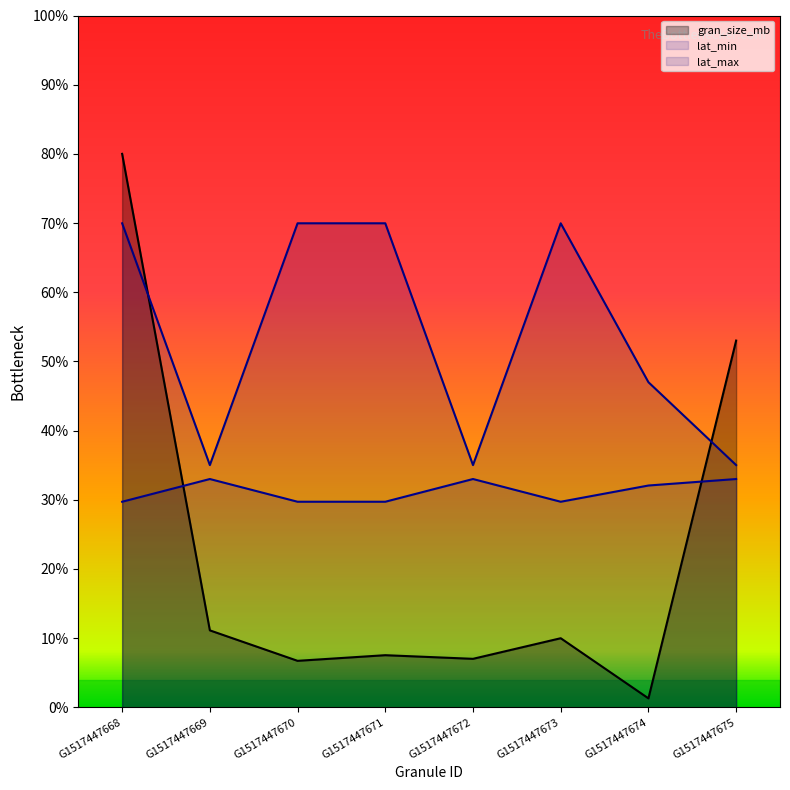

Reading left to right, what are all the values shown in this chart?

gran_size_mb: 80.0	11.1	6.7	7.5	7.0	10.0	1.3	53.0
lat_min: 29.7	33.0	29.7	29.7	33.0	29.7	32.1	33.0
lat_max: 70.0	35.0	70.0	70.0	35.0	70.0	47.0	35.0